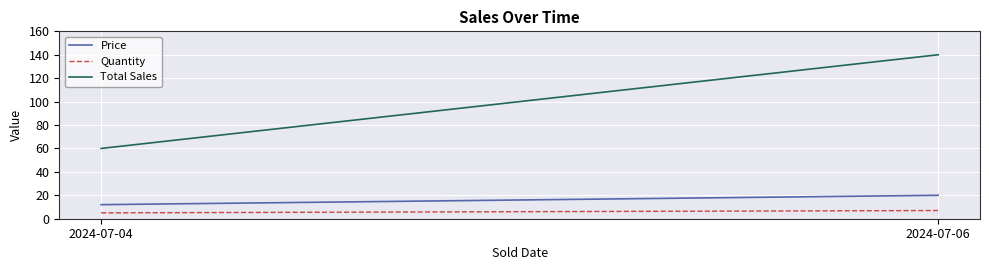

At how many categories does at least one series exceed 68?

1